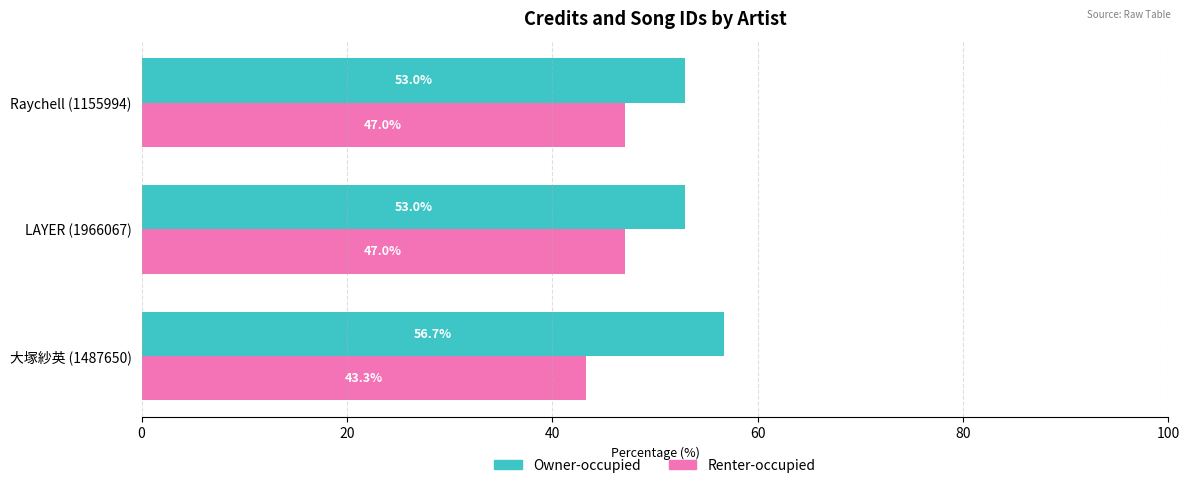

Rank the series by their maximum value, from lowest to highest.

Renter-occupied, Owner-occupied